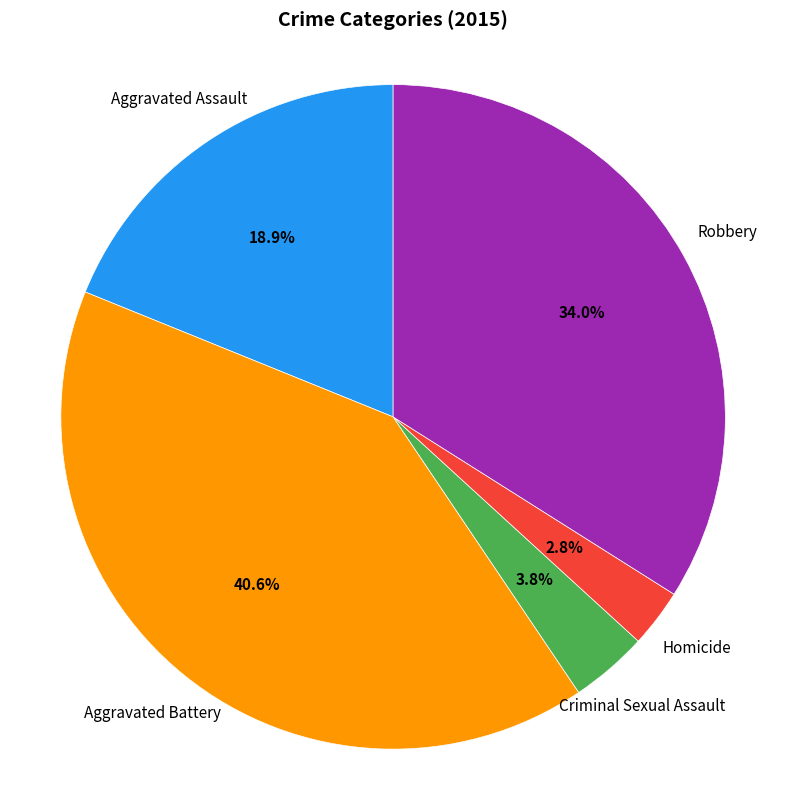

Approximately how many times larger is the value at Criminal Sexual Assault compared to Aggravated Battery?

0.1